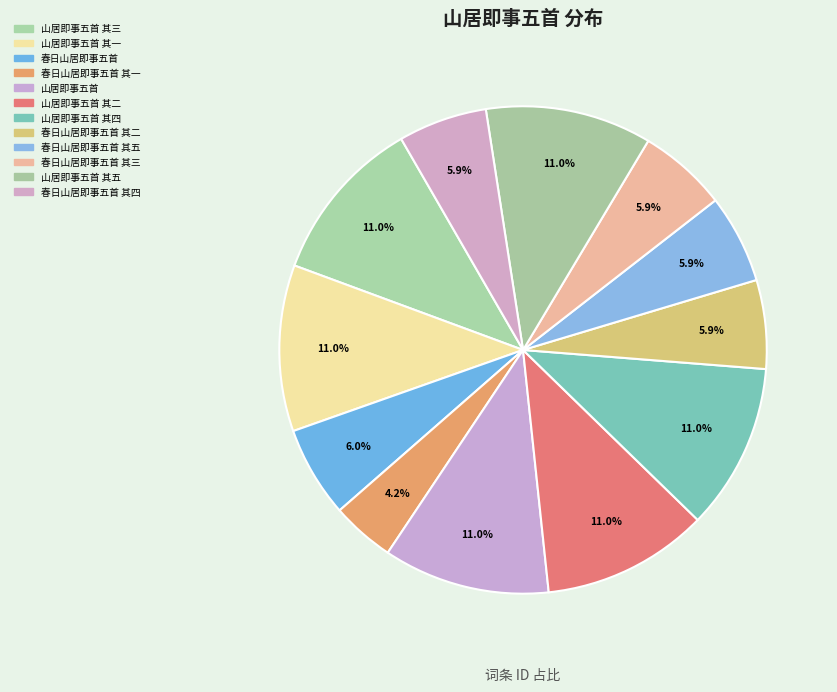

Is it true that 春日山居即事五首 is 6% of the pie?

True